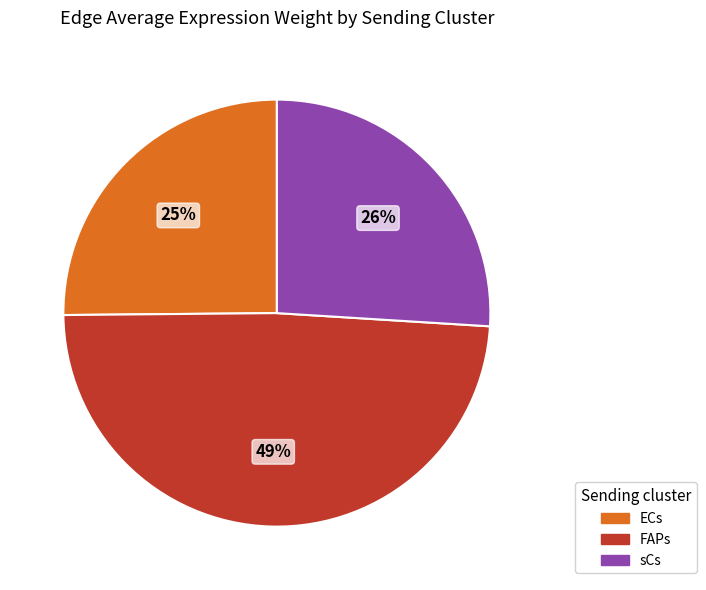

How many segments does this pie chart have?

3